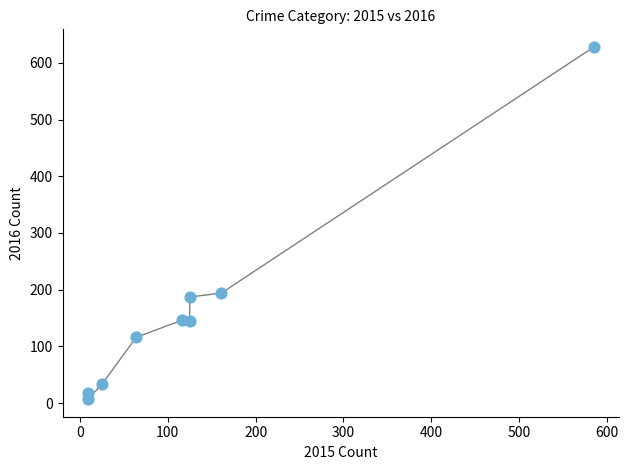

What Y value in the scatter plot is closest to 317?

194